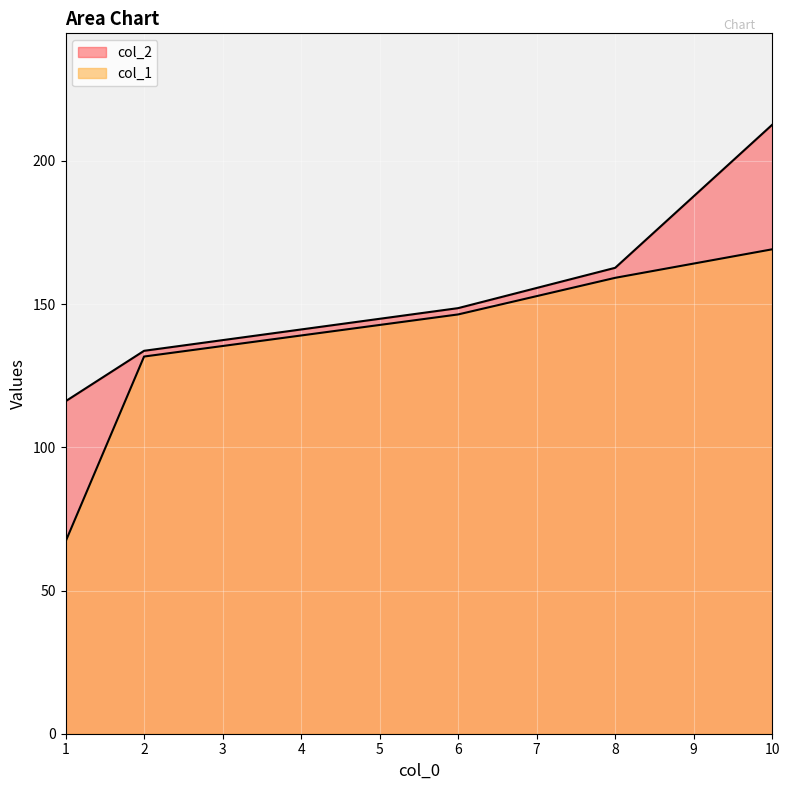

What is the lowest value of the col_2 series?

116.1